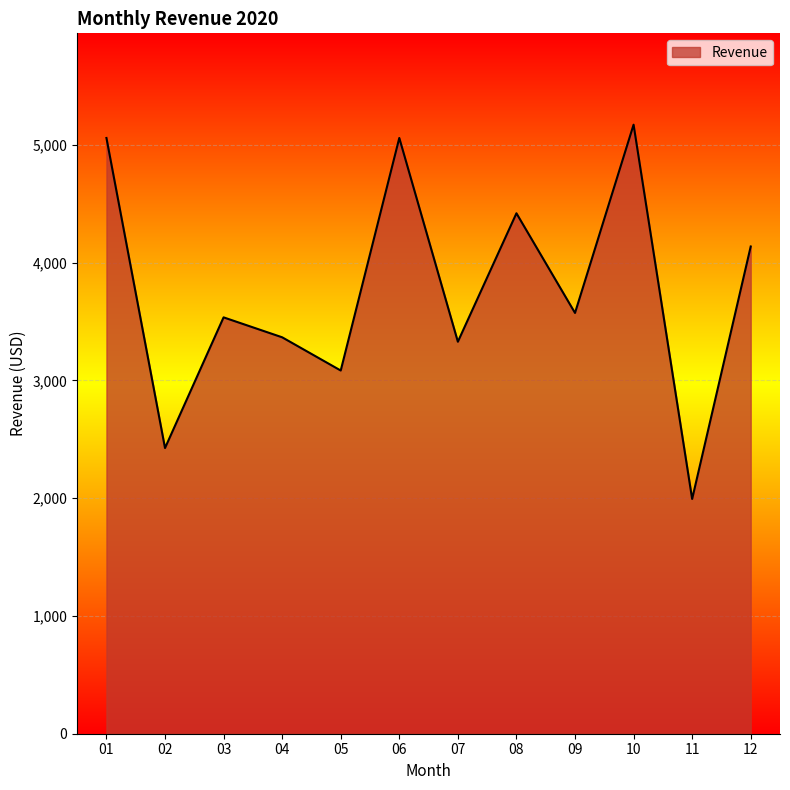

Count the number of categories in the chart.

12